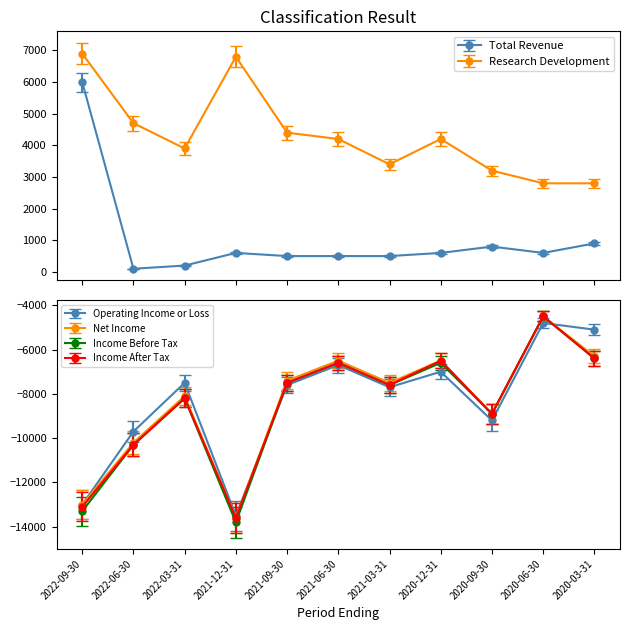

What is the total value across all series at 2022-09-30?

-39500